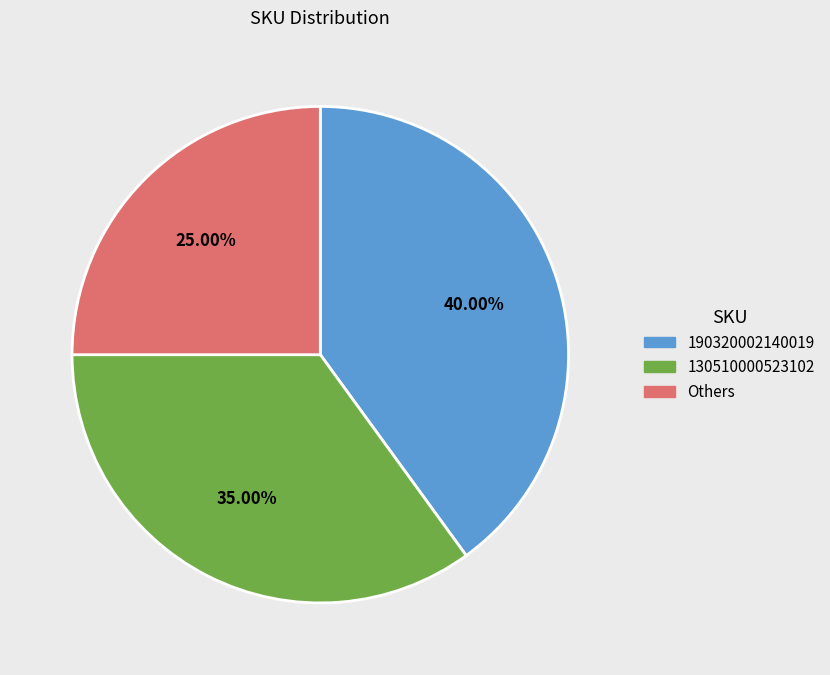

Does any single category account for the majority?

No